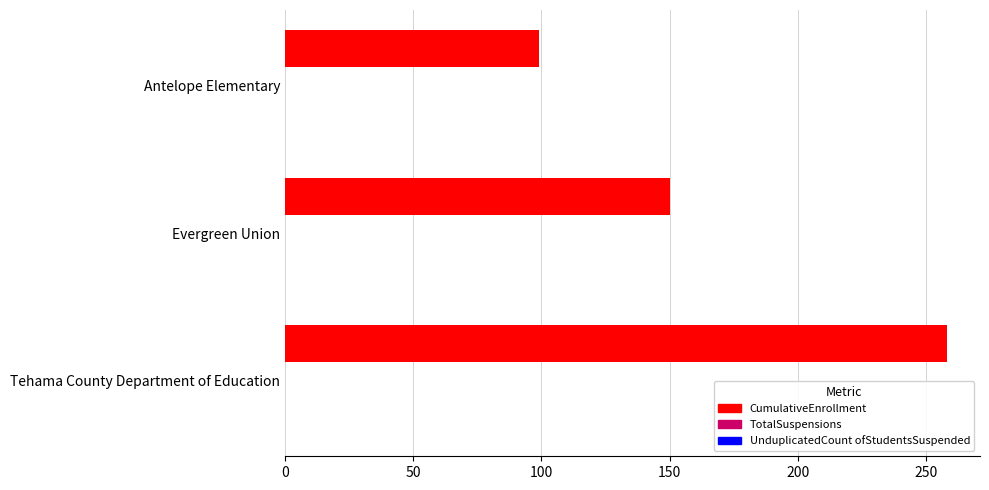

Where is the data nearest to the value 178?

Evergreen Union